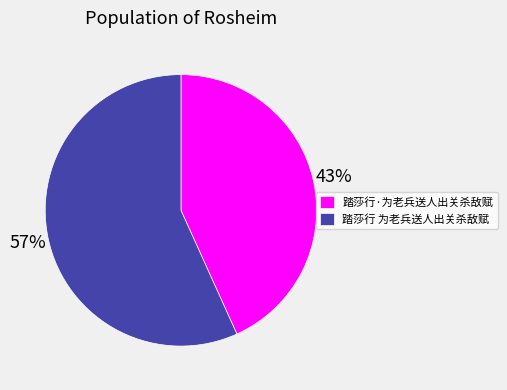

What is the majority slice?

踏莎行 为老兵送人出关杀敌赋